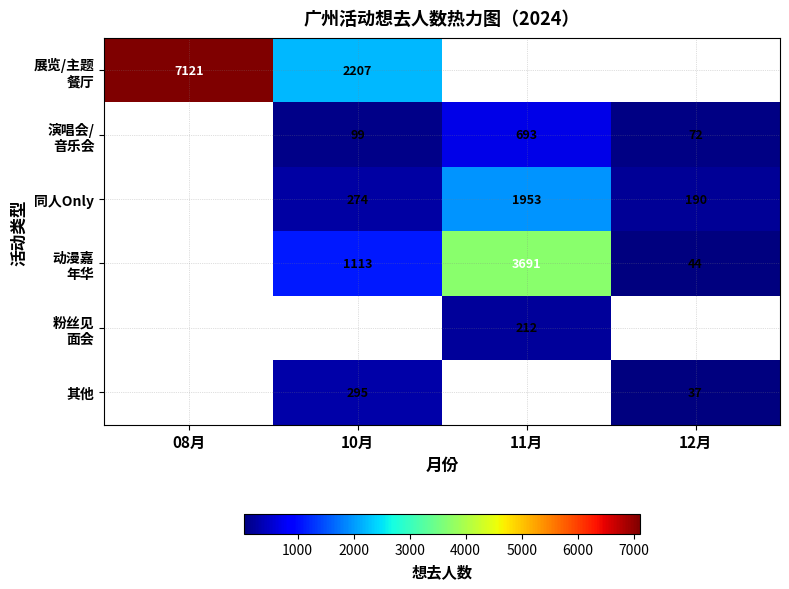

What is the difference between the 其他 values at 10月 and 12月?

258